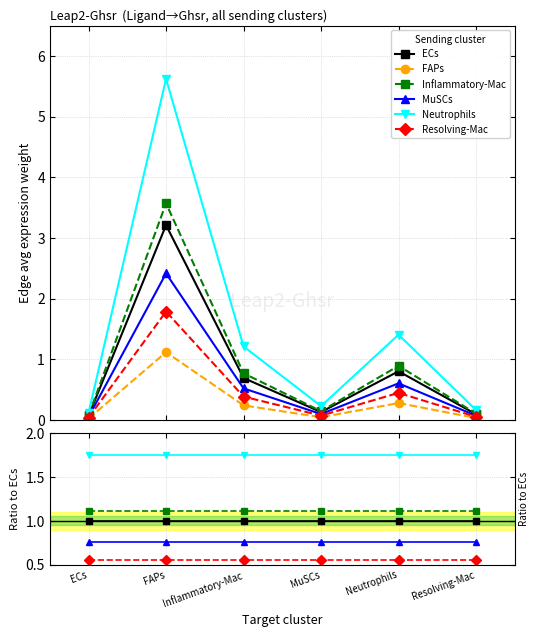

The ECs series shows 1.0 at Resolving-Mac. True or false?

True